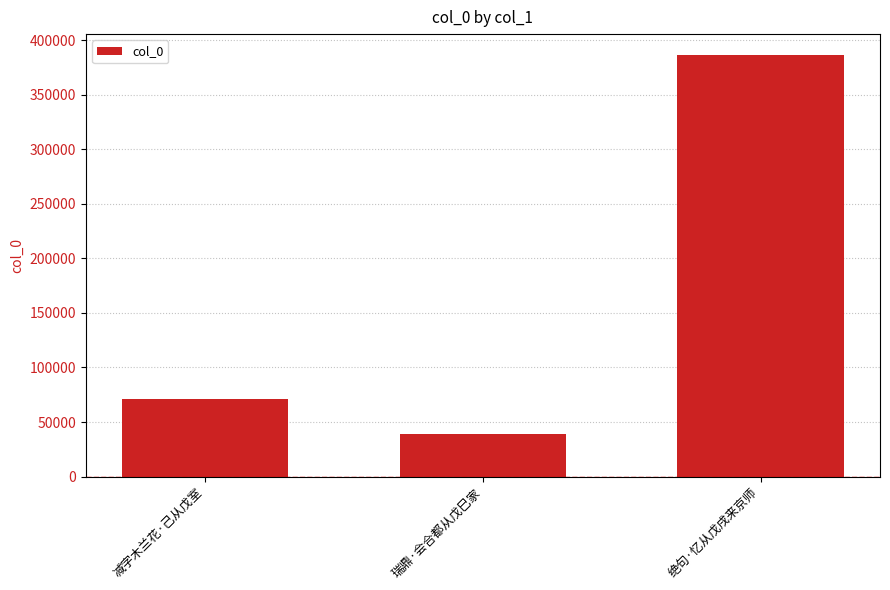

What is the minimum value shown in the chart?

39021